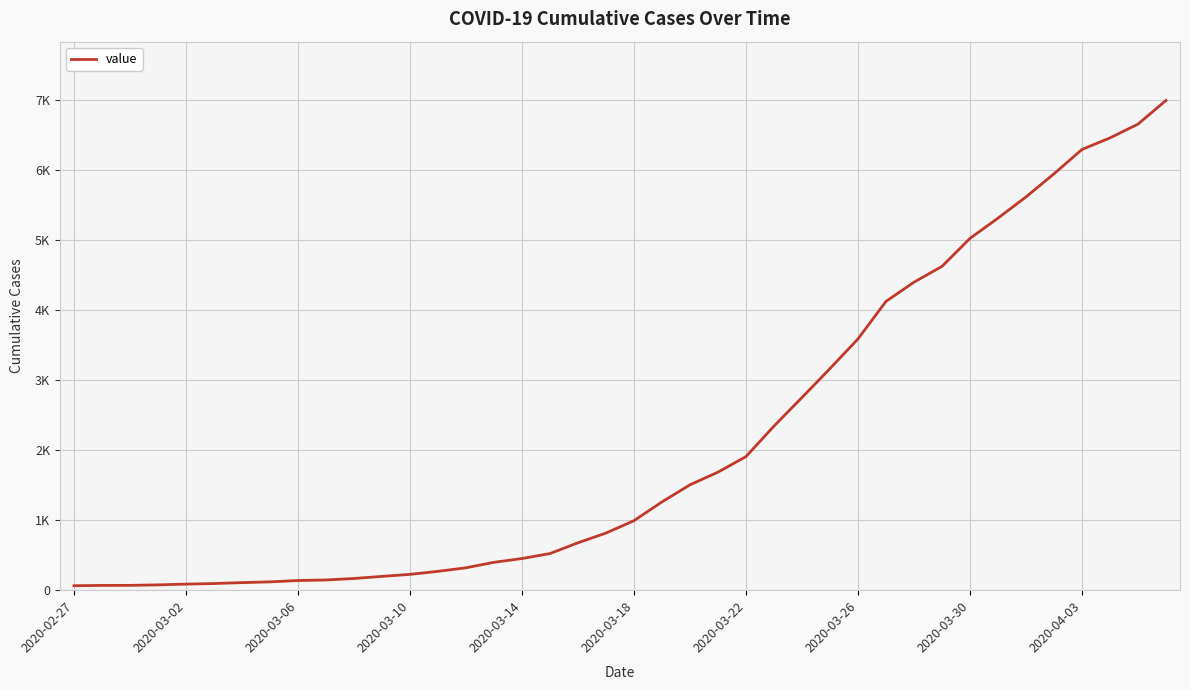

True or false: the data has more than 1 interior local peaks.

False